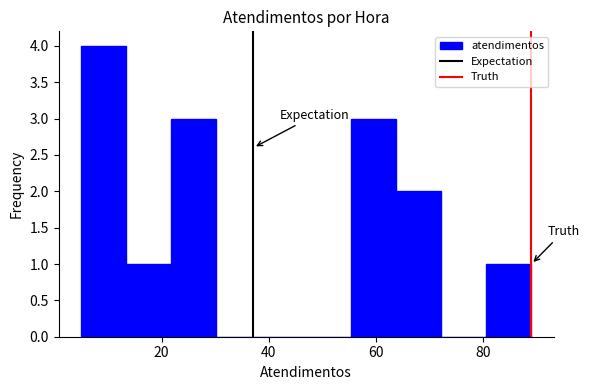

What is the height of the bar covering 5.0 to 13.4 on the x-axis? Neither the bar edges nor the heights are printed on the chart, so give them approximately, as read against the axes.

4